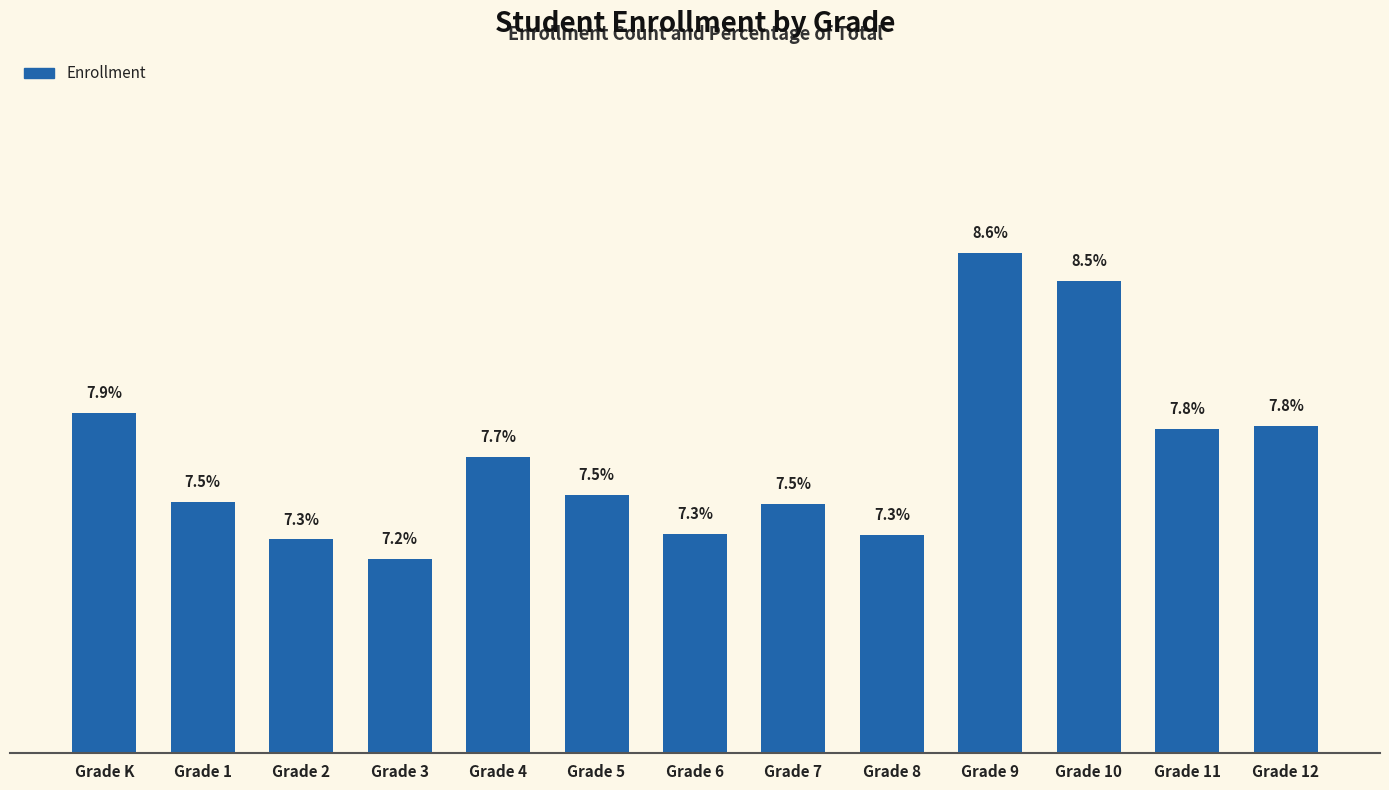

Is it true that the value at Grade 5 is 1123?

True